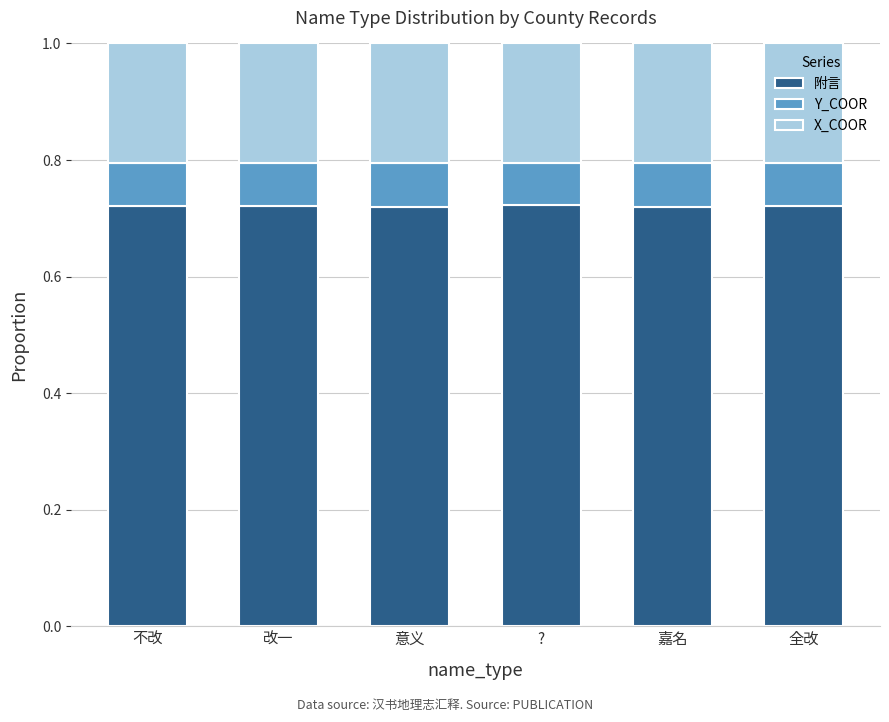

What is the total value across all series at 全改?

1.0